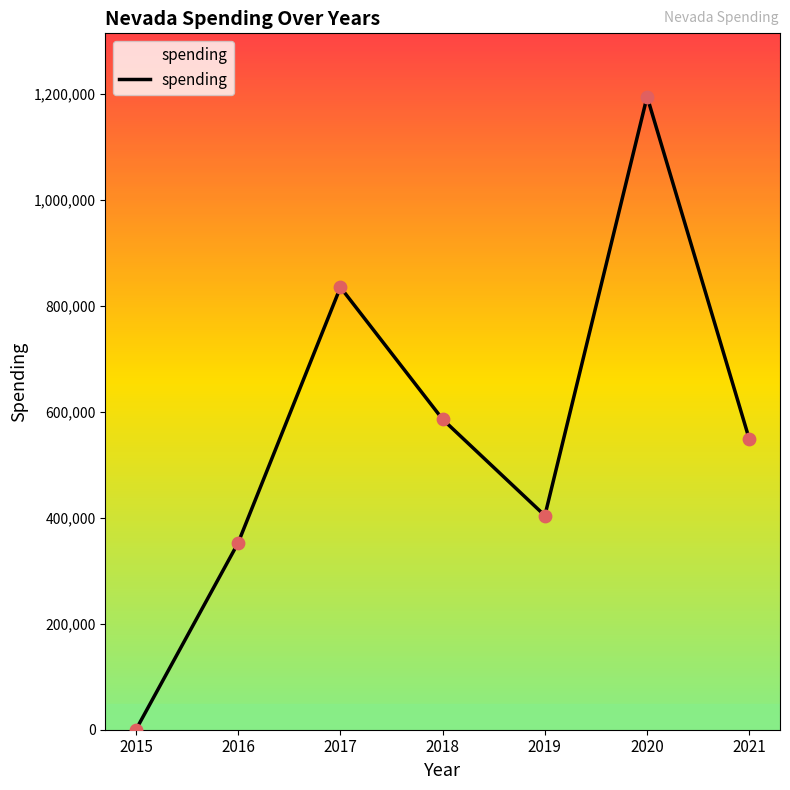

Between 2017 and 2018, which is larger?

2017